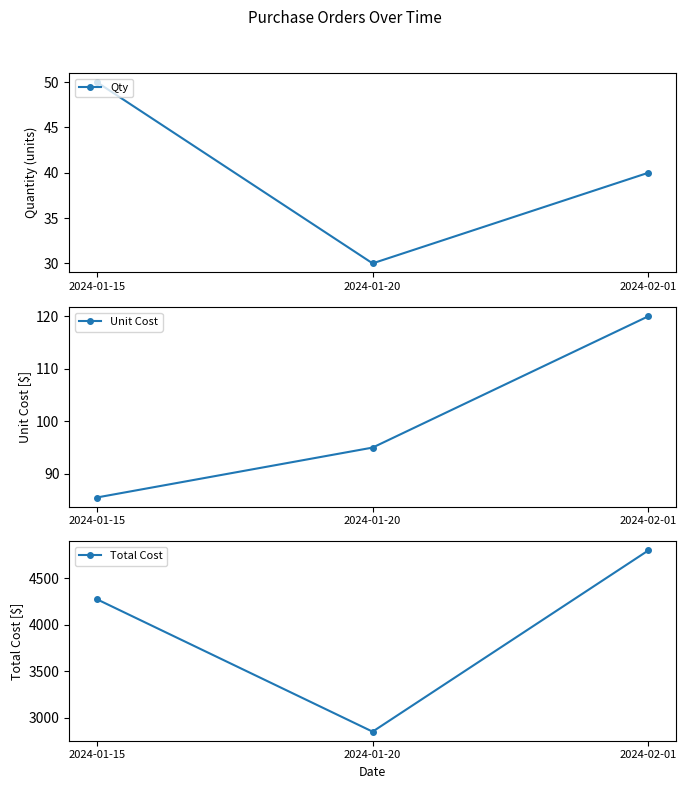

Reading right to left, what are all the values shown in this chart?

Qty: 40.0	30.0	50.0
Unit Cost: 120.0	95.0	85.5
Total Cost: 4800.0	2850.0	4275.0